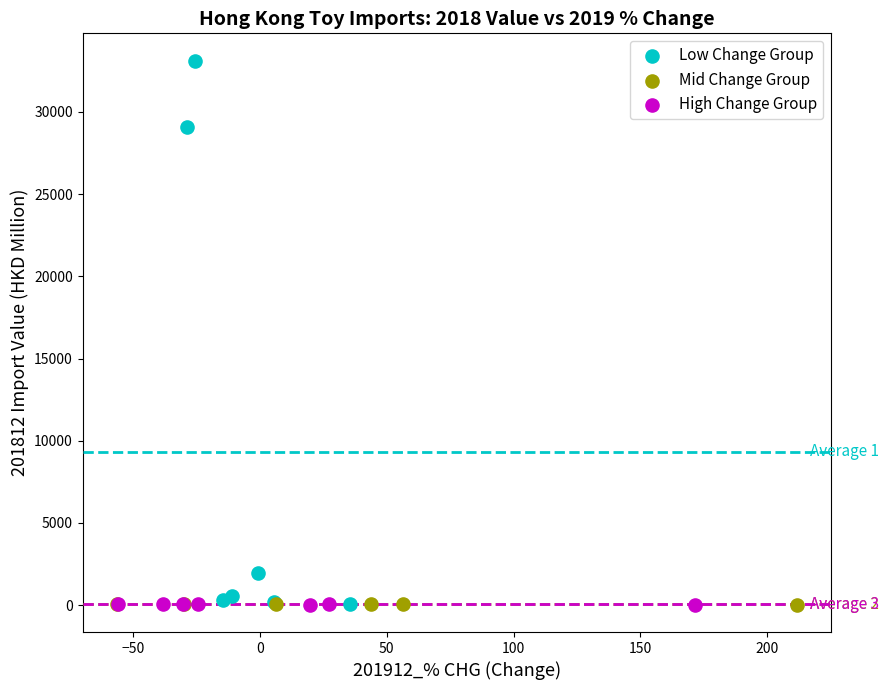

Which series reaches the maximum Y coordinate?

Low Change Group